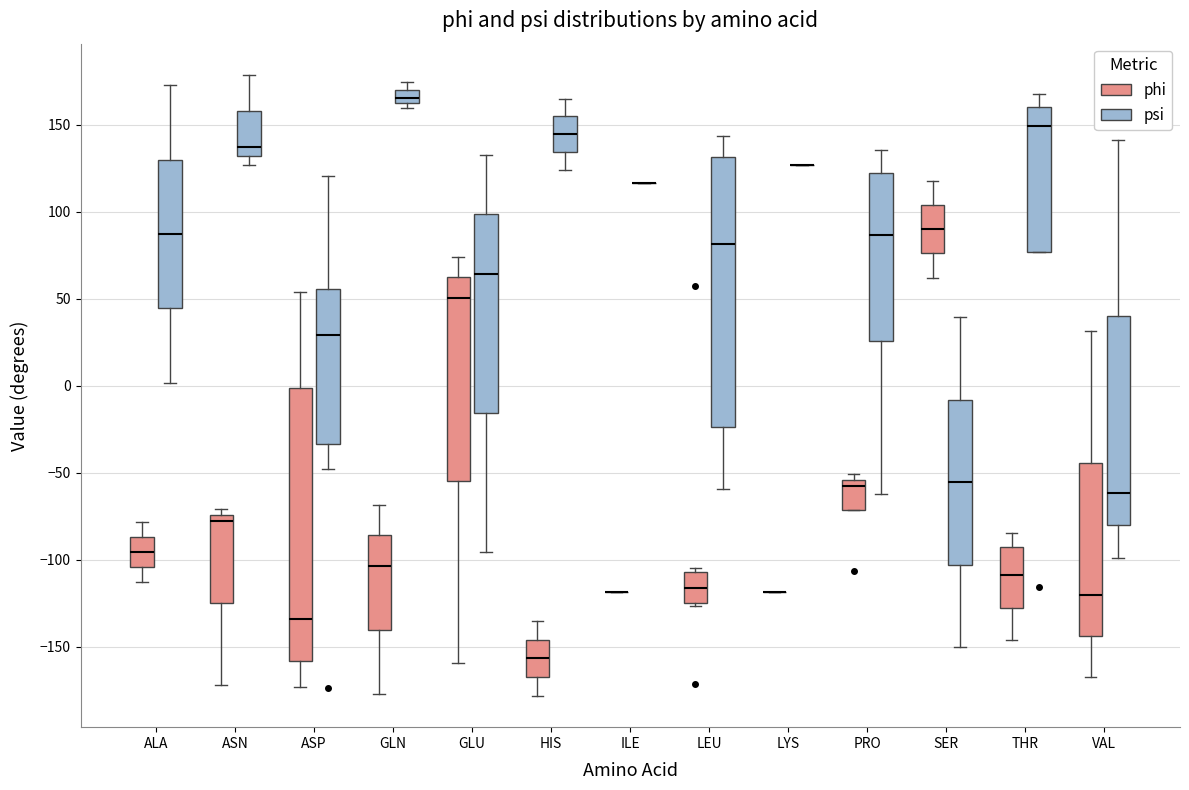

Reading left to right, read every box against the y-axis: the position of its median line, the range the box covers, and the ends of its whiskers. The values are not printed on the chart, so give them approximately, as read against the axis.

ALA (phi): median -95, box -105 to -85, whiskers -115 to -80
ALA (psi): median 85, box 45 to 130, whiskers 0 to 175
ASN (phi): median -80, box -125 to -75, whiskers -170 to -70
ASN (psi): median 135, box 130 to 160, whiskers 125 to 180
ASP (phi): median -135, box -160 to 0, whiskers -175 to 55
ASP (psi): median 30, box -35 to 55, whiskers -50 to 120
GLN (phi): median -105, box -140 to -85, whiskers -180 to -70
GLN (psi): median 165 (inside the box), box 165 to 170, whiskers 160 to 175
GLU (phi): median 50, box -55 to 60, whiskers -160 to 75
GLU (psi): median 65, box -15 to 100, whiskers -95 to 135
HIS (phi): median -155, box -170 to -145, whiskers -180 to -135
HIS (psi): median 145, box 135 to 155, whiskers 125 to 165
ILE (phi): box collapsed to a line at -120, whiskers -120 to -120
ILE (psi): box collapsed to a line at 115, whiskers 115 to 115
LEU (phi): median -115, box -125 to -105, whiskers -125 (just below the box's lower edge) to -105 (just above the box's upper edge)
LEU (psi): median 80, box -25 to 130, whiskers -60 to 145
LYS (phi): box collapsed to a line at -120, whiskers -120 to -120
LYS (psi): box collapsed to a line at 125, whiskers 125 to 125
PRO (phi): median -60, box -70 to -55, whiskers -70 to -50
PRO (psi): median 85, box 25 to 120, whiskers -60 to 135
SER (phi): median 90, box 75 to 105, whiskers 60 to 120
SER (psi): median -55, box -105 to -10, whiskers -150 to 40
THR (phi): median -110, box -130 to -95, whiskers -145 to -85
THR (psi): median 150, box 75 to 160, whiskers 75 to 170
VAL (phi): median -120, box -145 to -45, whiskers -170 to 30
VAL (psi): median -60, box -80 to 40, whiskers -100 to 140